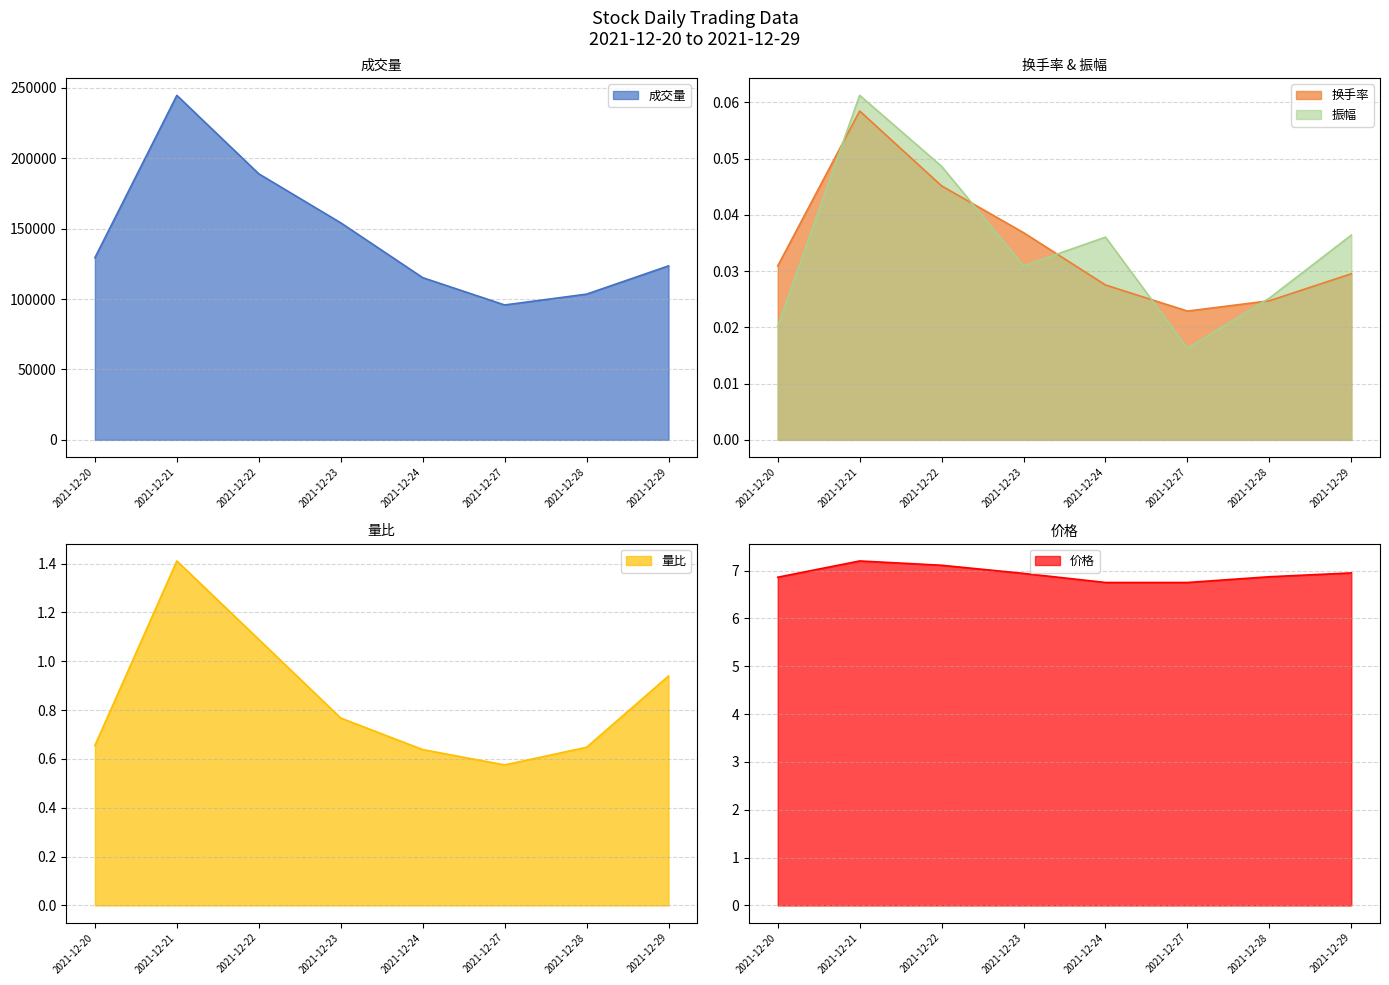

What is the maximum value for 换手率?

0.1